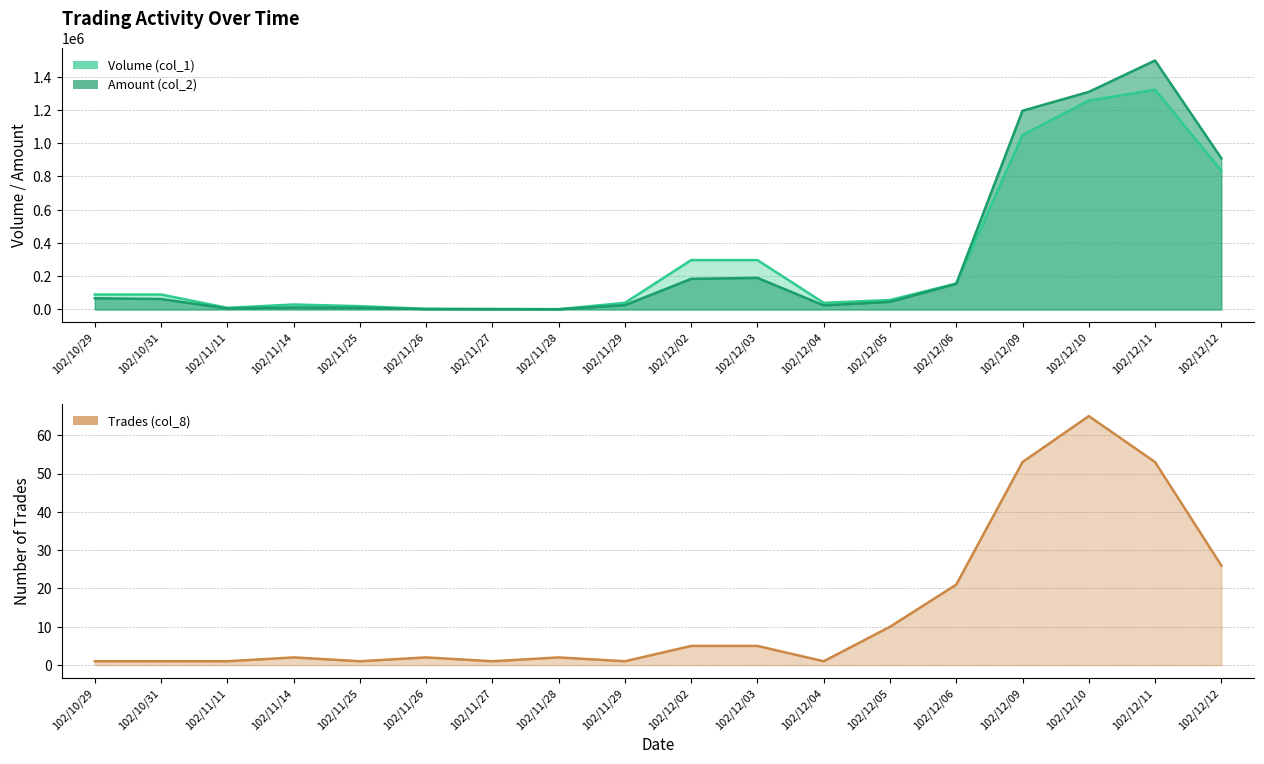

Reading left to right, what are all the values shown in this chart?

Volume (col_1): 102/10/29=90000	102/10/31=90000	102/11/11=10000	102/11/14=30000	102/11/25=20000	102/11/26=4000	102/11/27=3000	102/11/28=2000	102/11/29=40000	102/12/02=297000	102/12/03=297000	102/12/04=40000	102/12/05=57000	102/12/06=156000	102/12/09=1049000	102/12/10=1256000	102/12/11=1321000	102/12/12=835000
Amount (col_2): 102/10/29=67500	102/10/31=63000	102/11/11=6100	102/11/14=12400	102/11/25=10600	102/11/26=2510	102/11/27=1950	102/11/28=1320	102/11/29=26000	102/12/02=184140	102/12/03=190080	102/12/04=24800	102/12/05=45780	102/12/06=154150	102/12/09=1194670	102/12/10=1308150	102/12/11=1496960	102/12/12=909450
Trades (col_8): 102/10/29=1	102/10/31=1	102/11/11=1	102/11/14=2	102/11/25=1	102/11/26=2	102/11/27=1	102/11/28=2	102/11/29=1	102/12/02=5	102/12/03=5	102/12/04=1	102/12/05=10	102/12/06=21	102/12/09=53	102/12/10=65	102/12/11=53	102/12/12=26